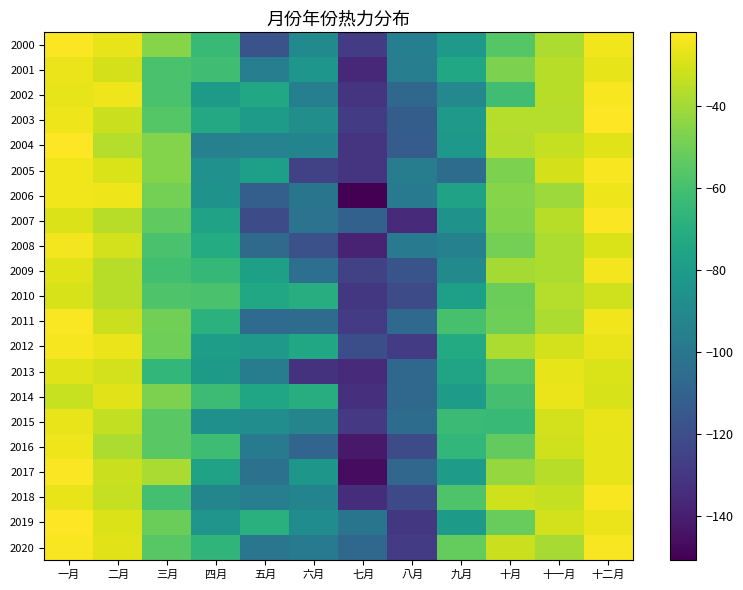

What is the total value across all series at 十月?

-995.6